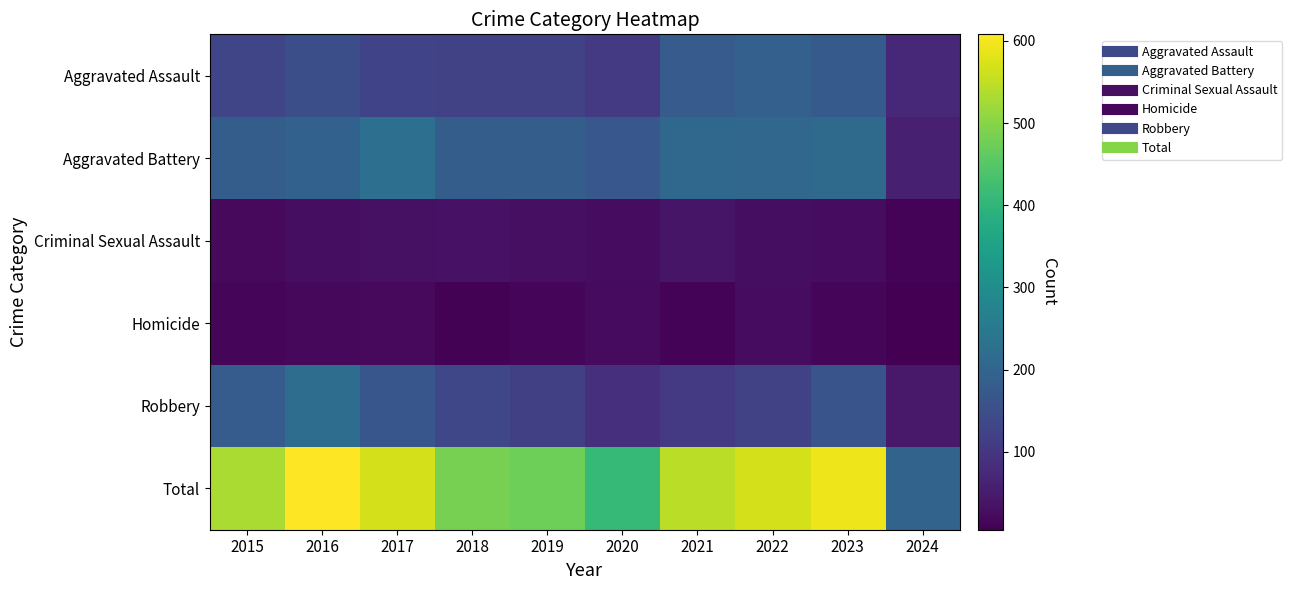

Reading right to left, transcribe all the data shown in this chart.

Aggravated Assault: 2024=75	2023=176	2022=190	2021=179	2020=108	2019=124	2018=124	2017=126	2016=149	2015=132
Aggravated Battery: 2024=59	2023=214	2022=205	2021=208	2020=168	2019=184	2018=184	2017=226	2016=193	2015=183
Criminal Sexual Assault: 2024=12	2023=24	2022=27	2021=38	2020=25	2019=30	2018=35	2017=31	2016=28	2015=21
Homicide: 2024=5	2023=16	2022=24	2021=12	2020=22	2019=16	2018=8	2017=20	2016=18	2015=15
Robbery: 2024=46	2023=162	2022=123	2021=108	2020=87	2019=120	2018=134	2017=166	2016=220	2015=180
Total: 2024=197	2023=592	2022=569	2021=545	2020=410	2019=474	2018=485	2017=569	2016=608	2015=531